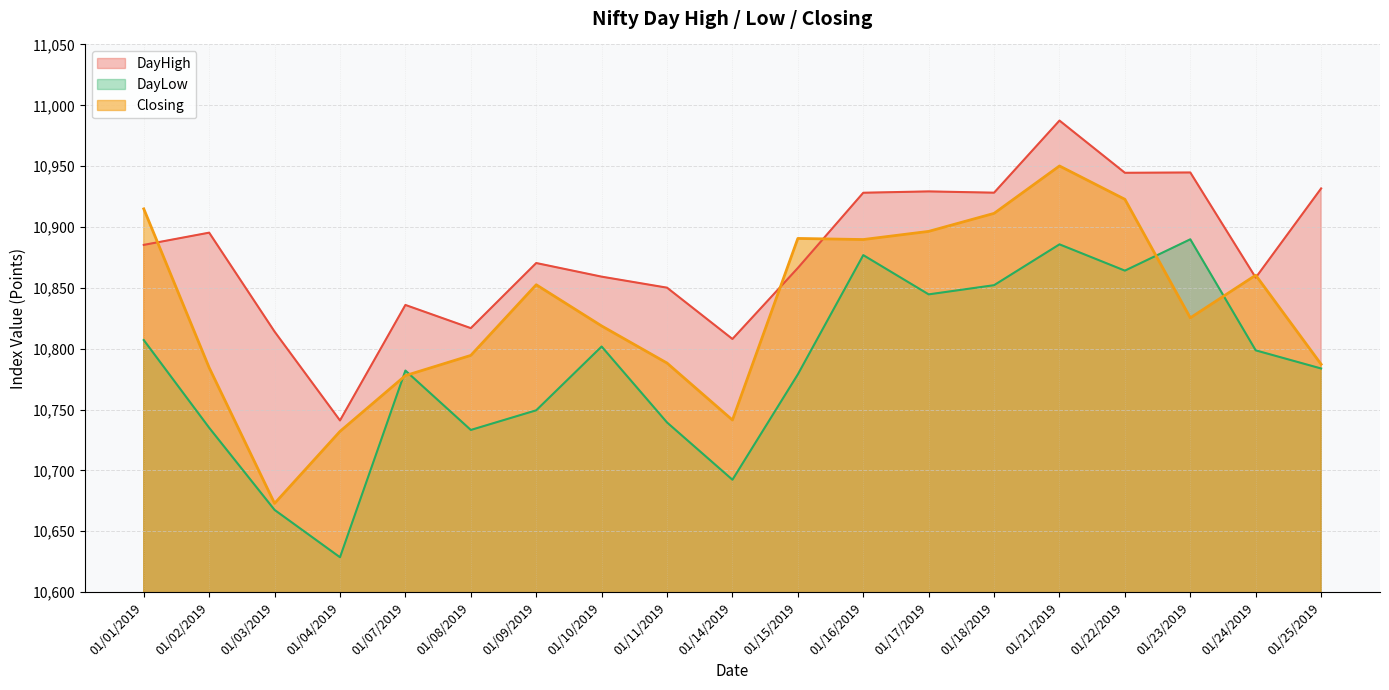

True or false: Closing has more than 1 points higher than both neighbors.

True